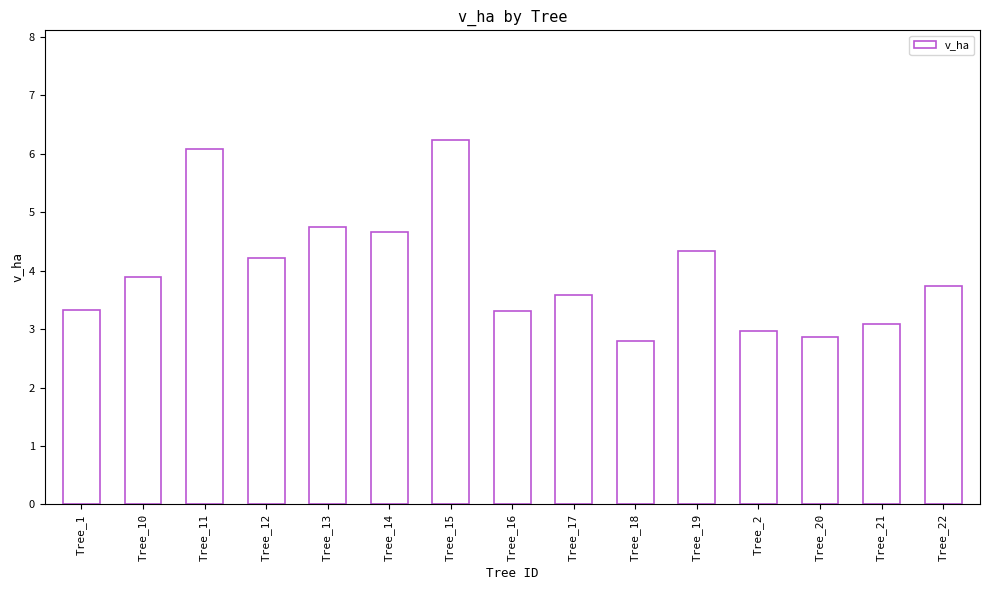

Where is the data nearest to the value 4?

Tree_10